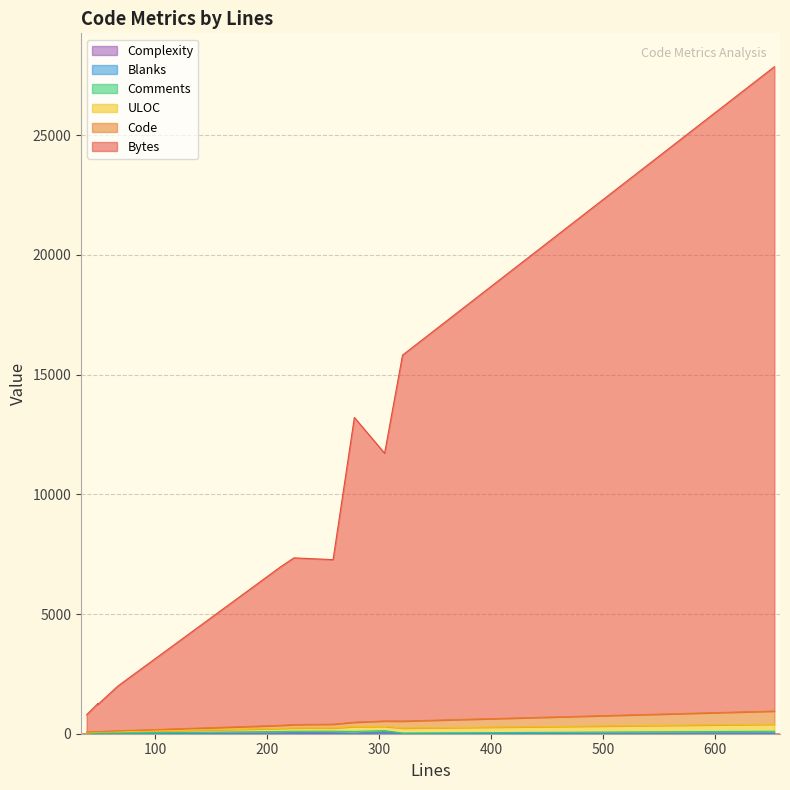

Which series changed the most between 212 and 49?

Bytes